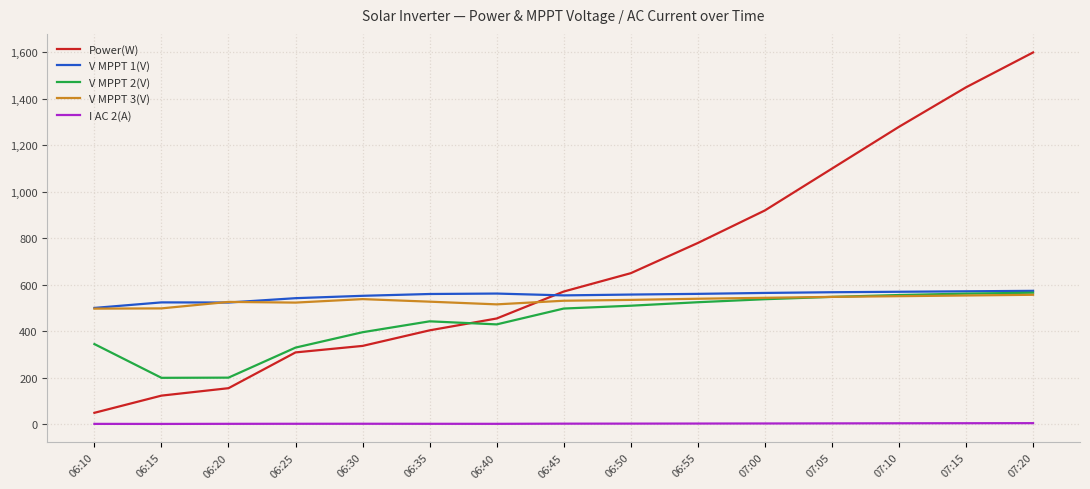

True or false: V MPPT 2(V) has a value of 510.0 at 06:50.

True